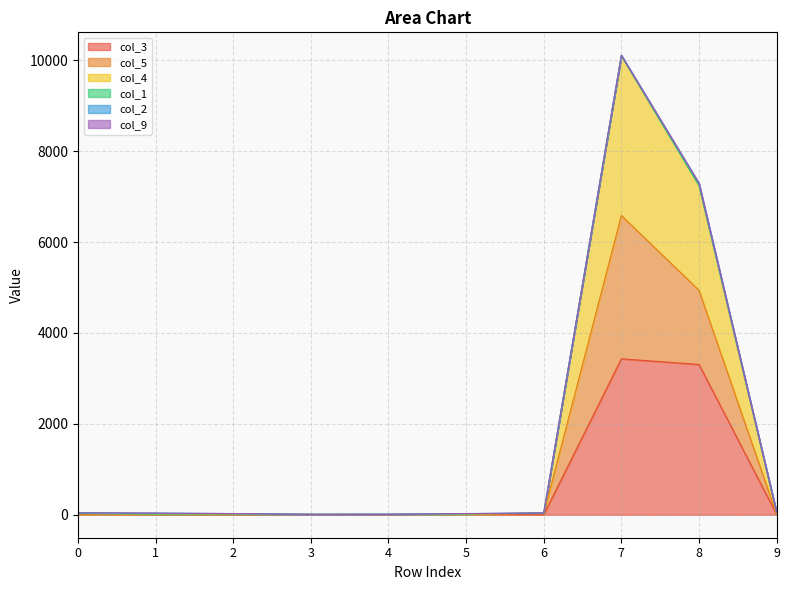

True or false: col_3 and col_4 cross at least once.

False